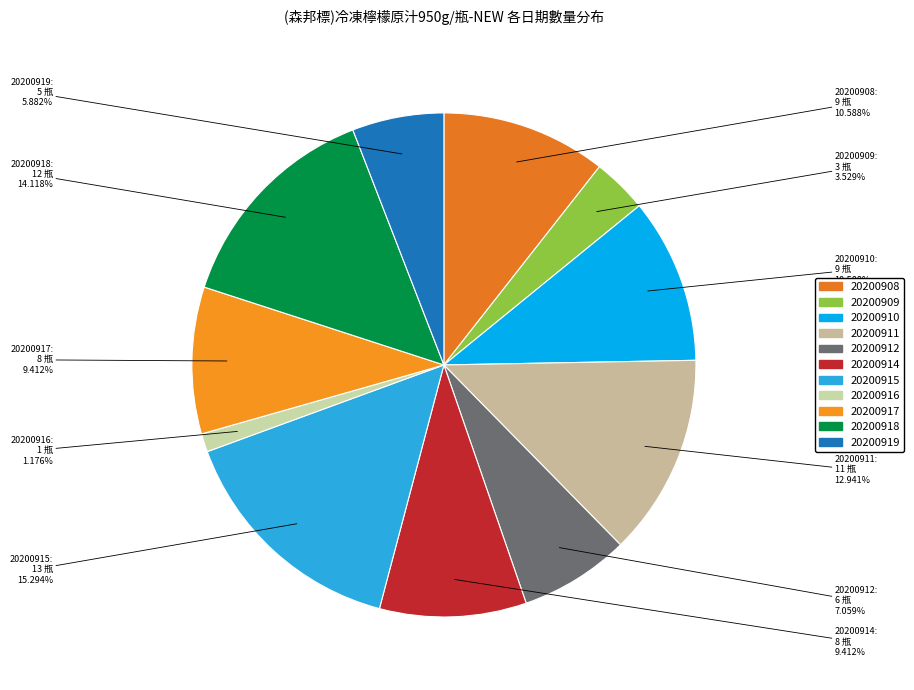

To the nearest percent, what is the difference between the 20200918 and 20200908 slice percentages?

4%